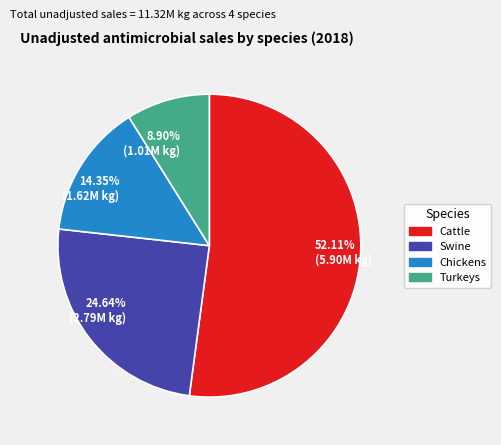

Which category has the smallest portion of the pie?

8.90% (1.01M kg)